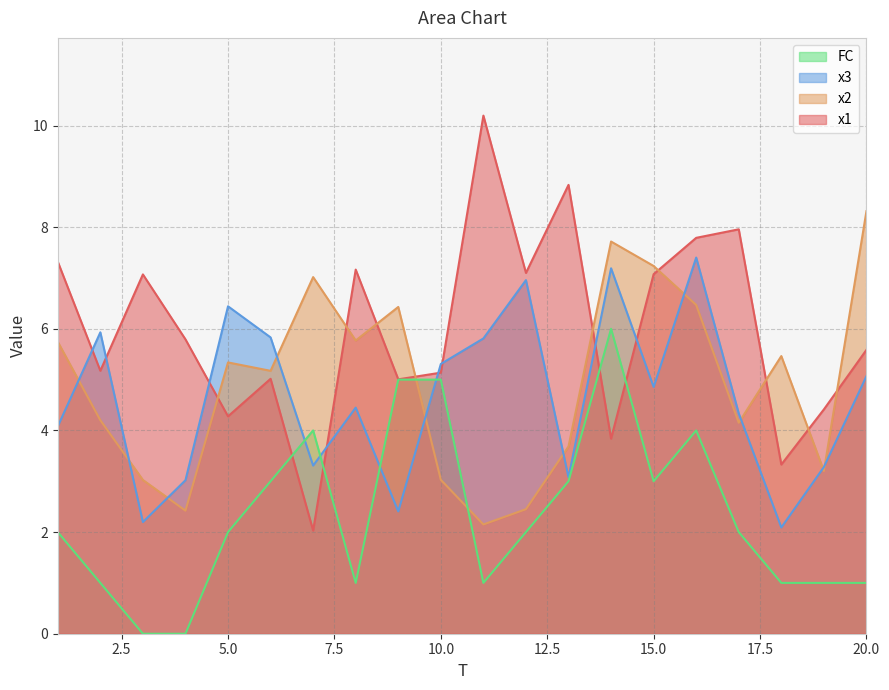

How many interior local peaks does the FC series have?

3